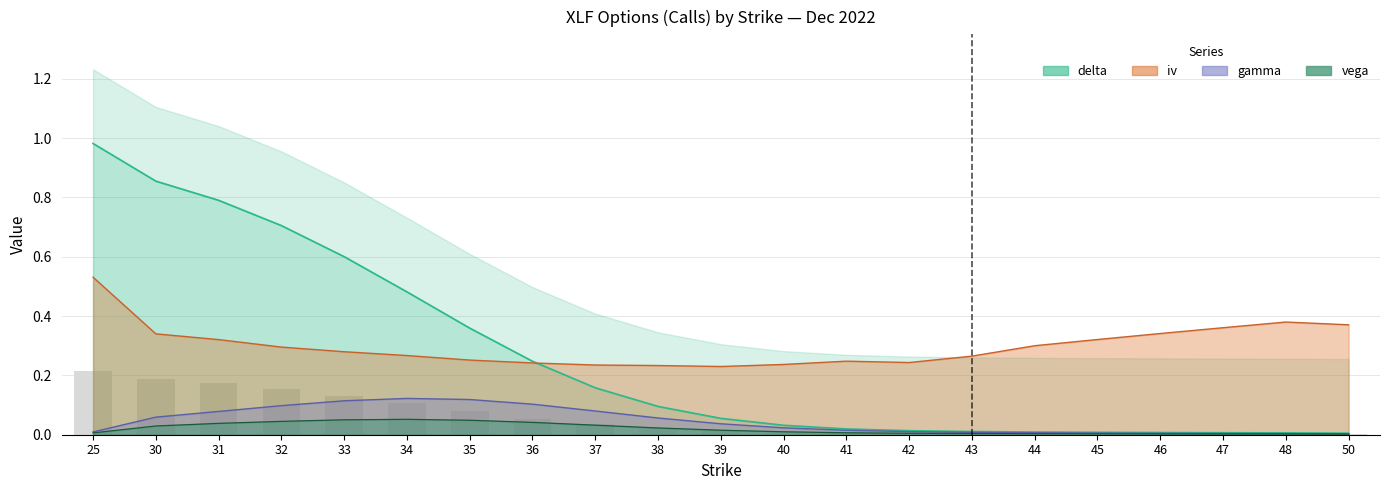

Reading left to right, extract all data points from this chart.

delta: 25=1.0	30=0.9	31=0.8	32=0.7	33=0.6	34=0.5	35=0.4	36=0.2	37=0.2	38=0.1	39=0.1	40=0.0	41=0.0	42=0.0	43=0.0	44=0.0	45=0.0	46=0.0	47=0.0	48=0.0	50=0.0
gamma: 25=0.0	30=0.1	31=0.1	32=0.1	33=0.1	34=0.1	35=0.1	36=0.1	37=0.1	38=0.1	39=0.0	40=0.0	41=0.0	42=0.0	43=0.0	44=0.0	45=0.0	46=0.0	47=0.0	48=0.0	50=0.0
vega: 25=0.0	30=0.0	31=0.0	32=0.0	33=0.1	34=0.1	35=0.0	36=0.0	37=0.0	38=0.0	39=0.0	40=0.0	41=0.0	42=0.0	43=0.0	44=0.0	45=0.0	46=0.0	47=0.0	48=0.0	50=0.0
iv: 25=0.5	30=0.3	31=0.3	32=0.3	33=0.3	34=0.3	35=0.3	36=0.2	37=0.2	38=0.2	39=0.2	40=0.2	41=0.2	42=0.2	43=0.3	44=0.3	45=0.3	46=0.3	47=0.4	48=0.4	50=0.4